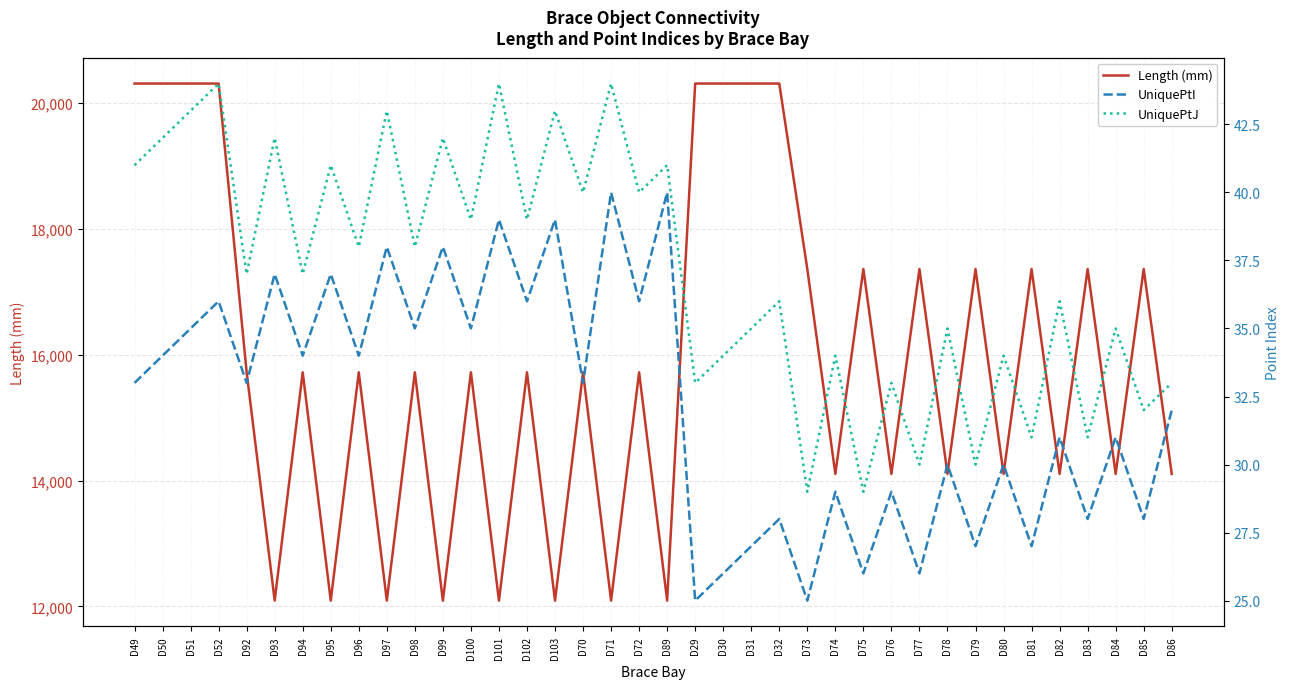

Which category has the highest value across all series?

D49